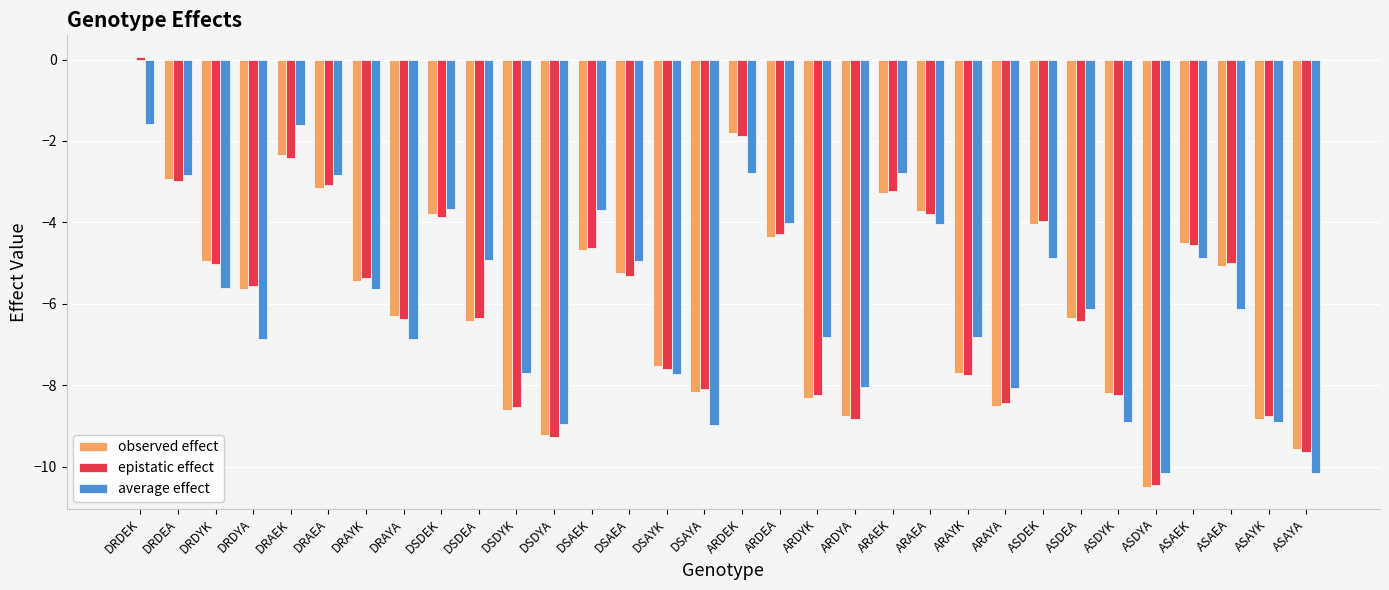

At which category does the chart reach its peak across all series?

DRDEK